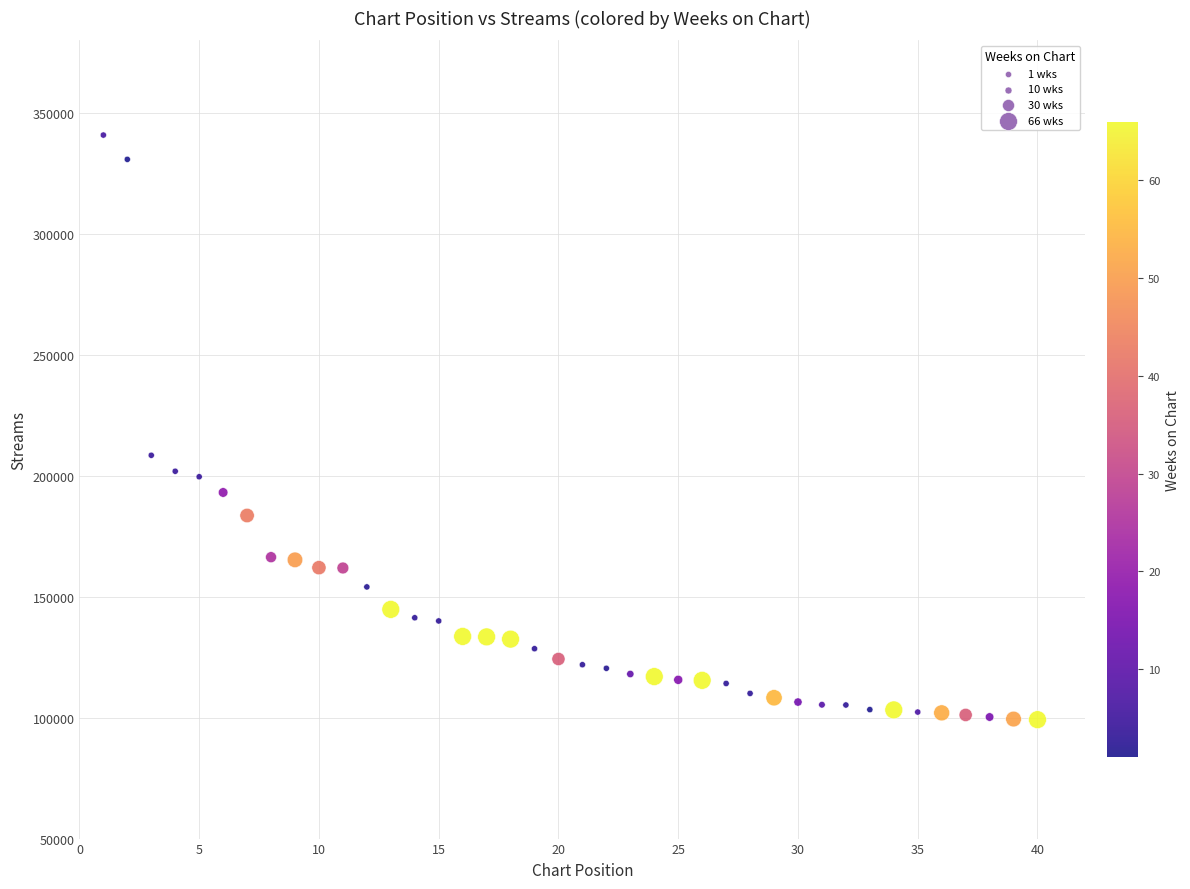

What Y value in the scatter plot is closest to 220005?

208463